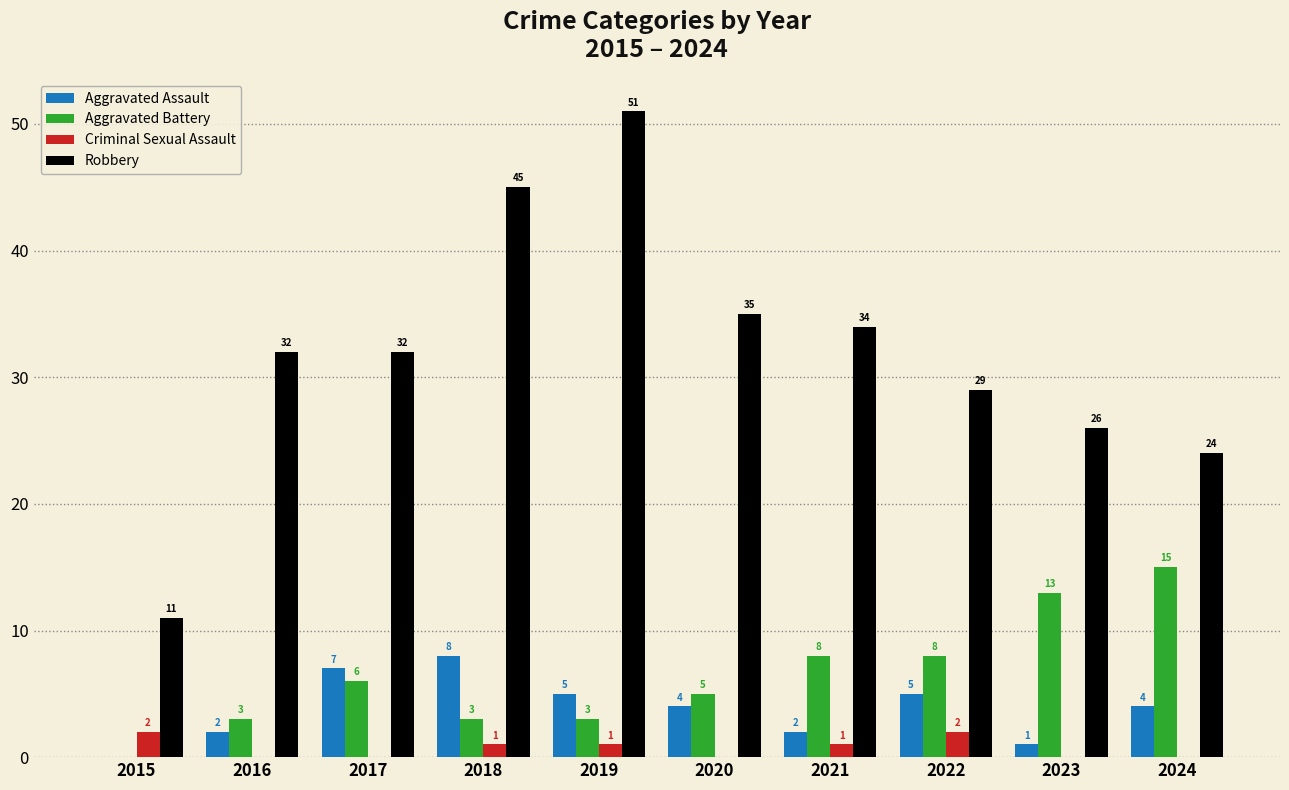

Is the value of Robbery at 2024 greater than the value of Criminal Sexual Assault at 2024?

Yes